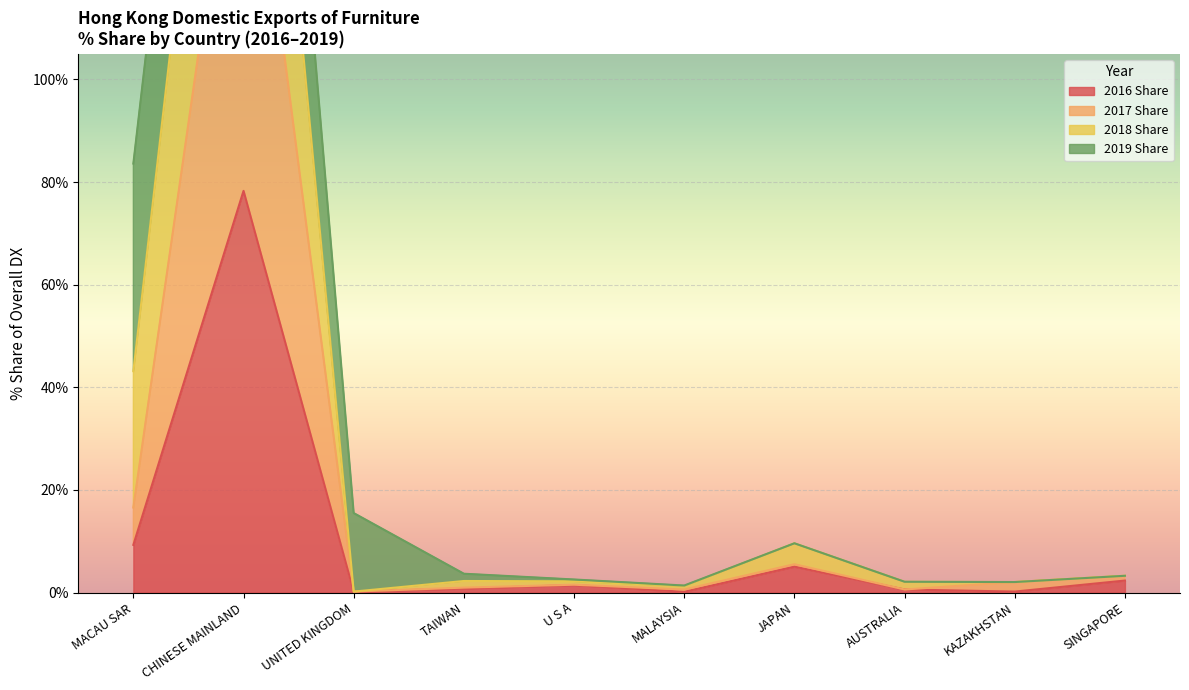

What is the label of the 9th point from the right?

CHINESE MAINLAND